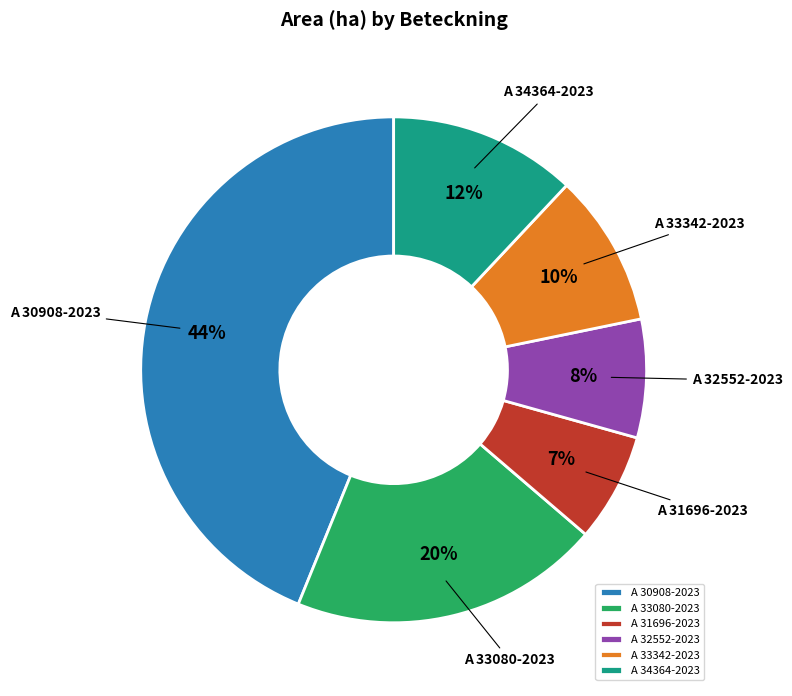

Is the sum of A 33080-2023 and A 32552-2023 greater than half?

No